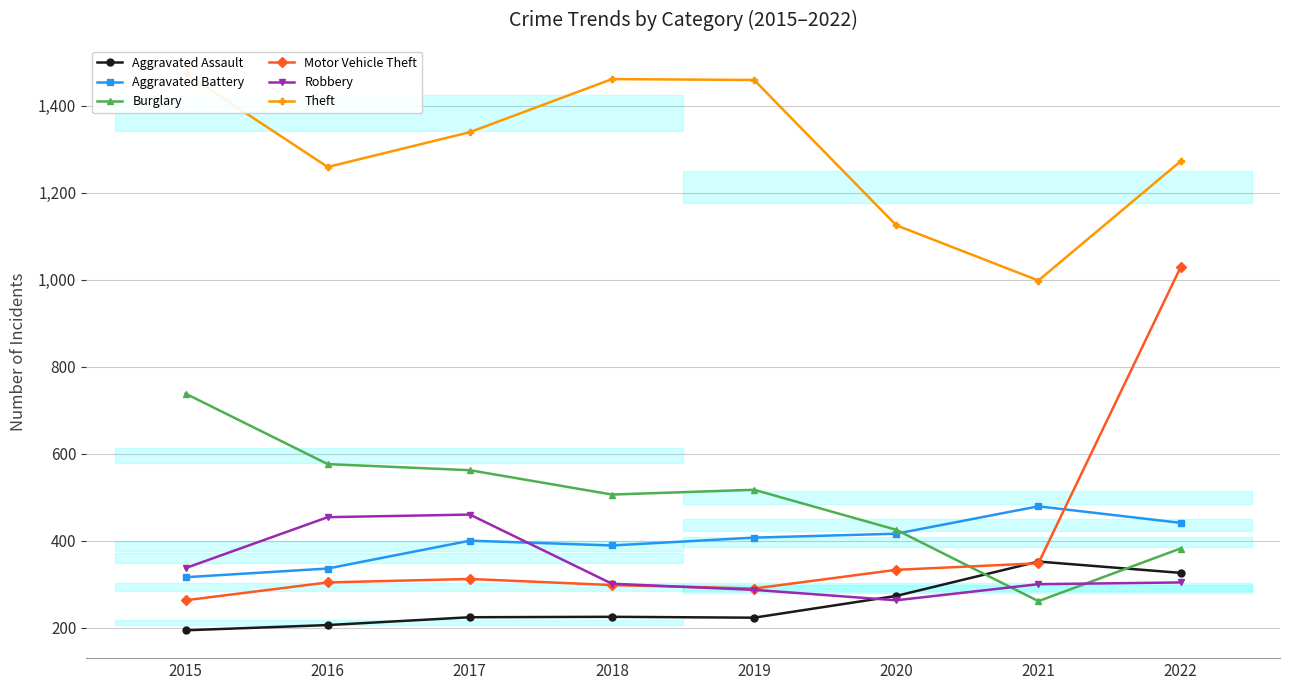

What is the smallest value displayed?

194